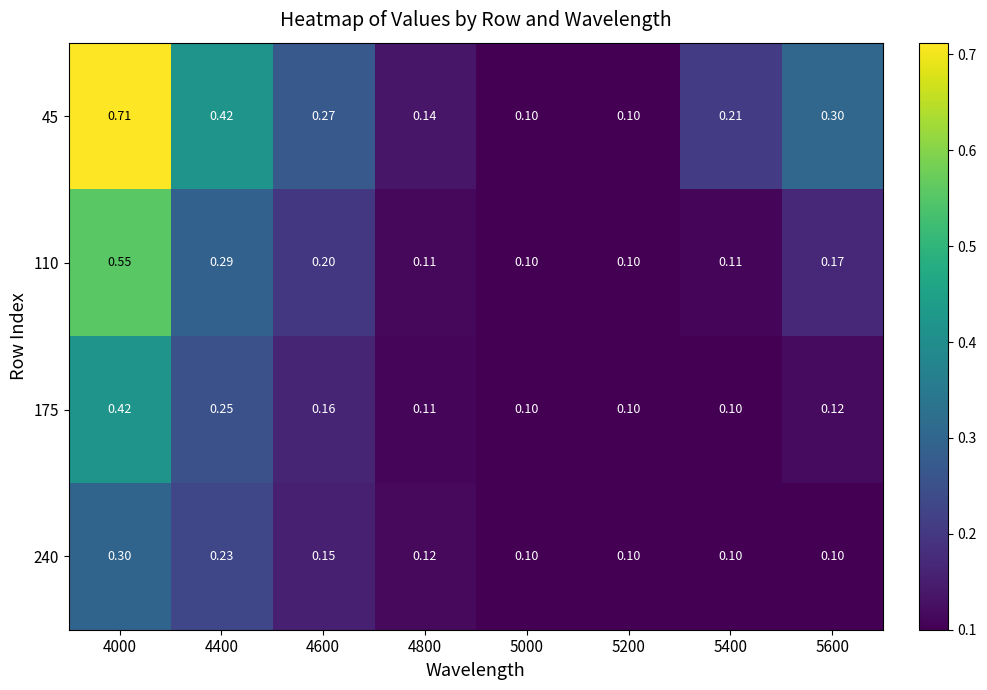

Is the value of 175 at 4600 greater than the value of 240 at 4000?

No